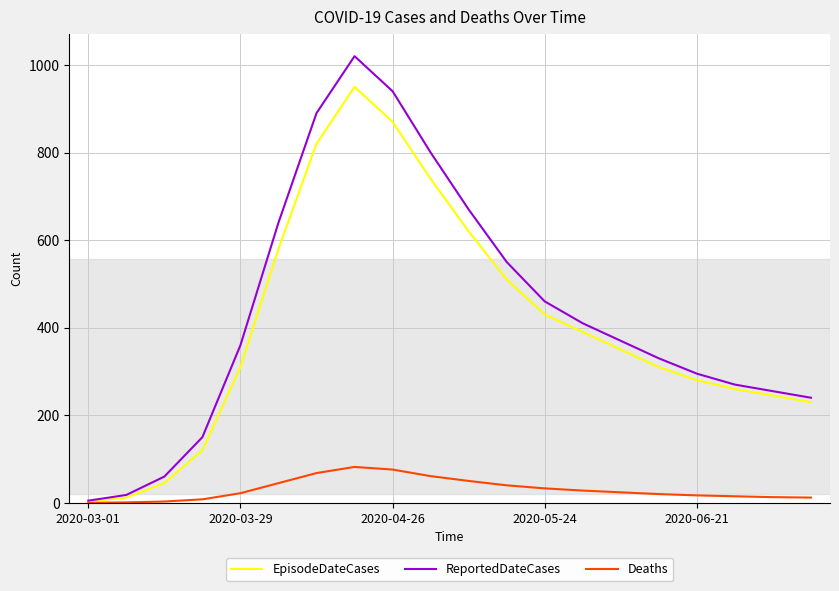

Count the number of data series in this chart.

3